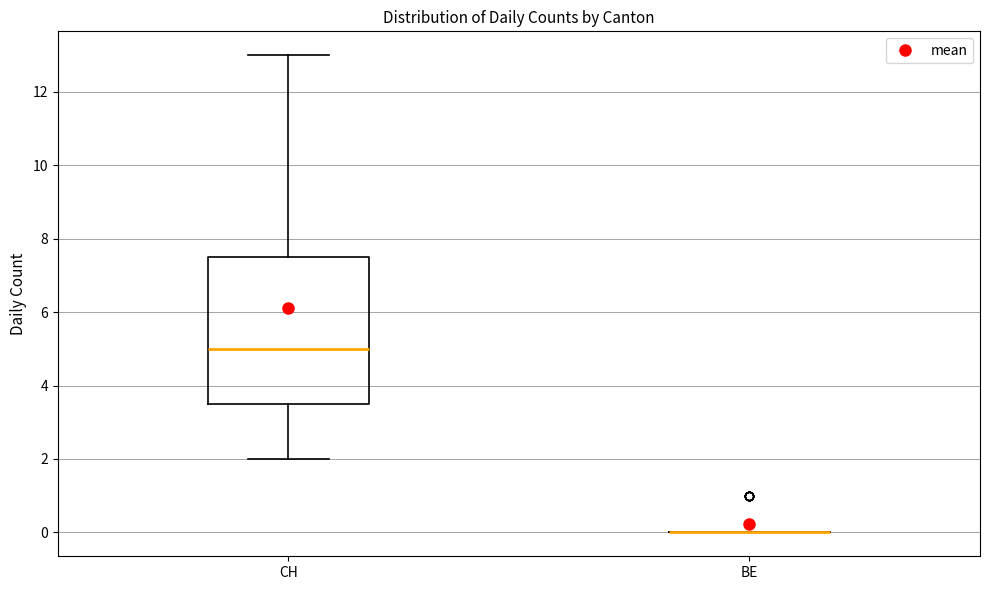

Reading left to right, transcribe this box plot: for each box, give where its median line is, the range the box spans, and where its two whiskers end, as read against the y-axis. The values are not printed on the chart, so give them approximately, as read against the axis.

CH: median 5.0, box 3.6 to 7.6, whiskers 2.0 to 13.0
BE: box collapsed to a line at 0.0, whiskers 0.0 to 0.0